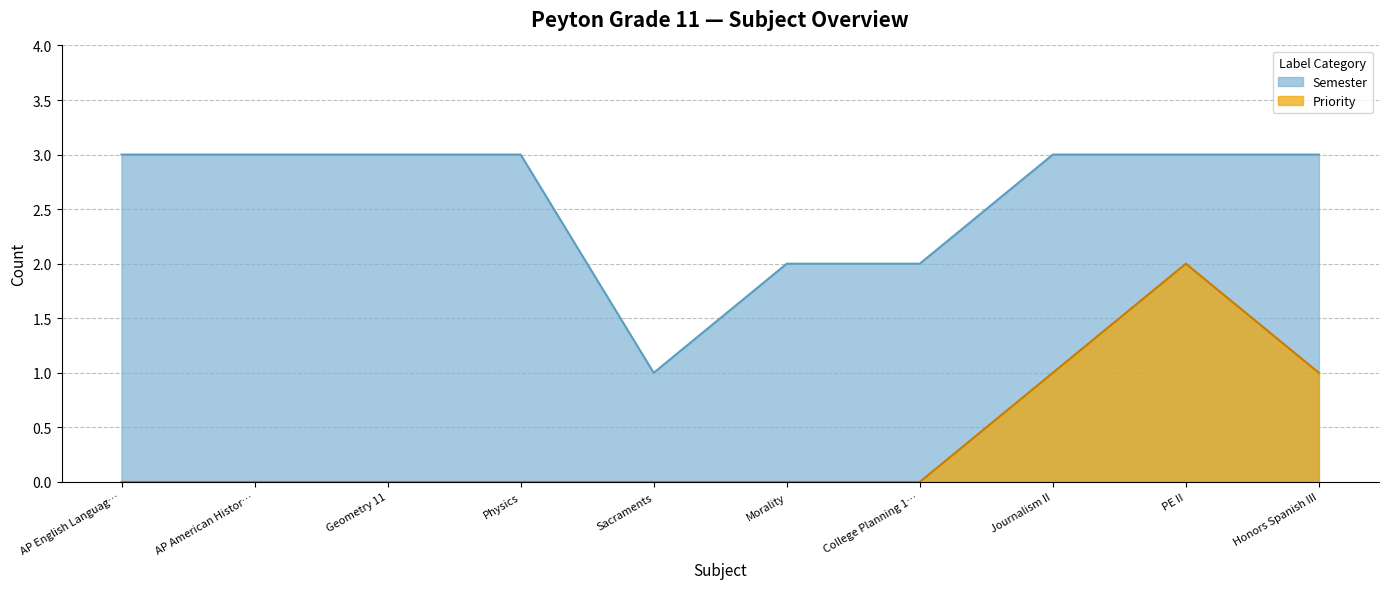

Reading left to right, transcribe all the data shown in this chart.

Semester: 3	3	3	3	1	2	2	3	3	3
Priority: 0	0	0	0	0	0	0	1	2	1